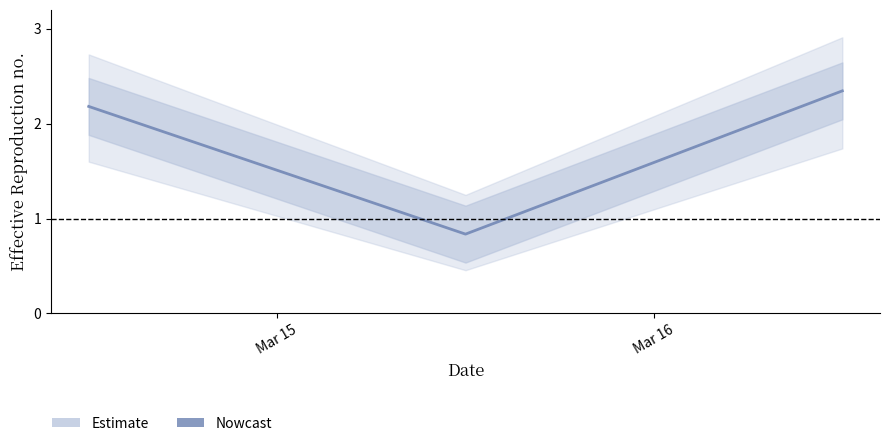

How many categories are shown in the chart?

3